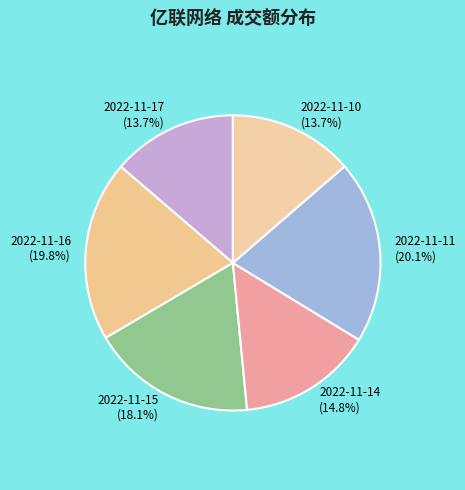

To the nearest percent, what is the difference between the 2022-11-16 and 2022-11-14 slice percentages?

5%